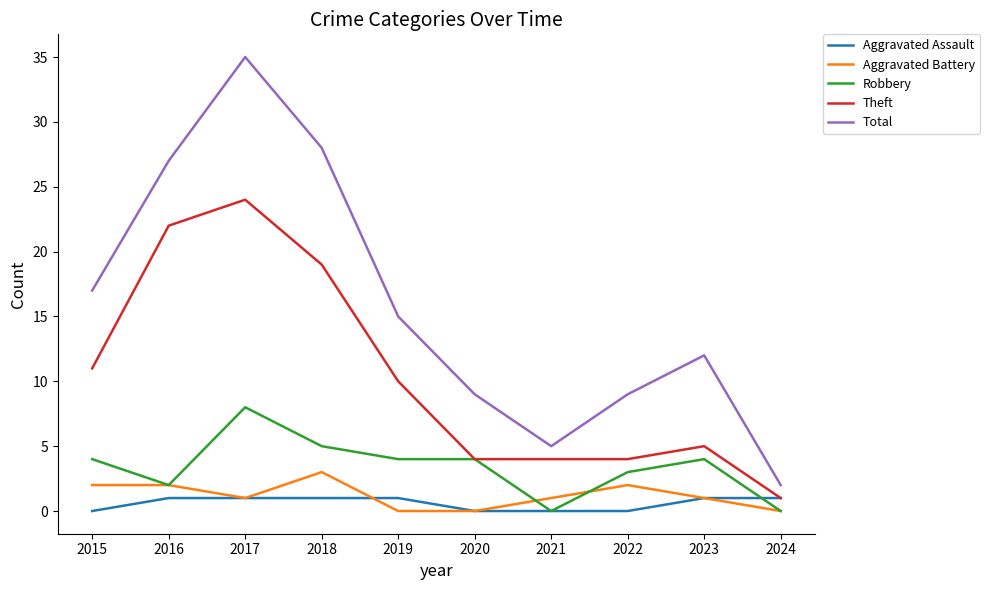

Reading left to right, extract all data points from this chart.

Aggravated Assault: 0	1	1	1	1	0	0	0	1	1
Aggravated Battery: 2	2	1	3	0	0	1	2	1	0
Robbery: 4	2	8	5	4	4	0	3	4	0
Theft: 11	22	24	19	10	4	4	4	5	1
Total: 17	27	35	28	15	9	5	9	12	2